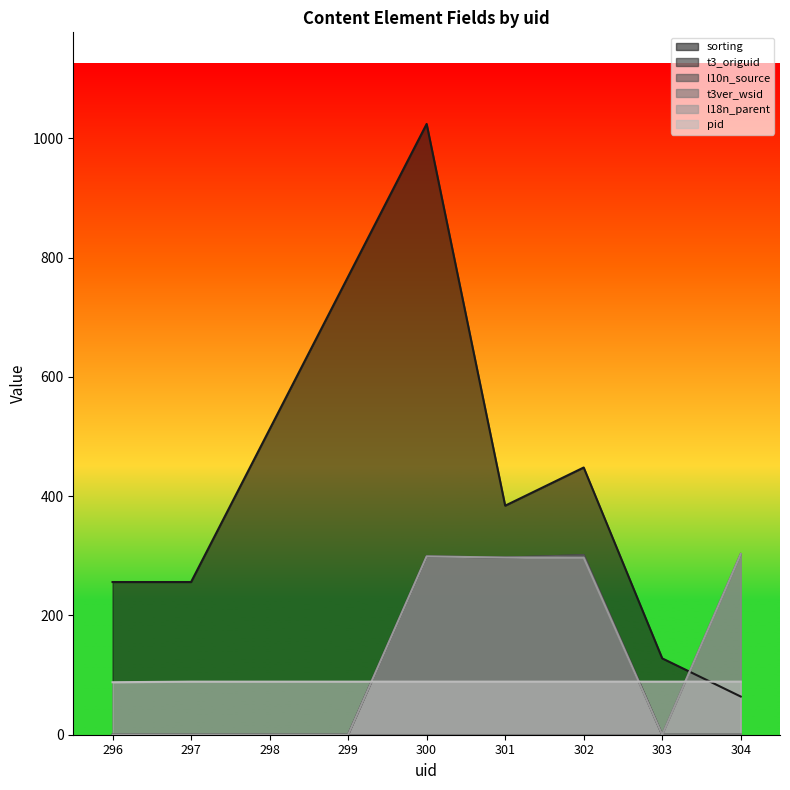

What is the average value of the l10n_source series?

133